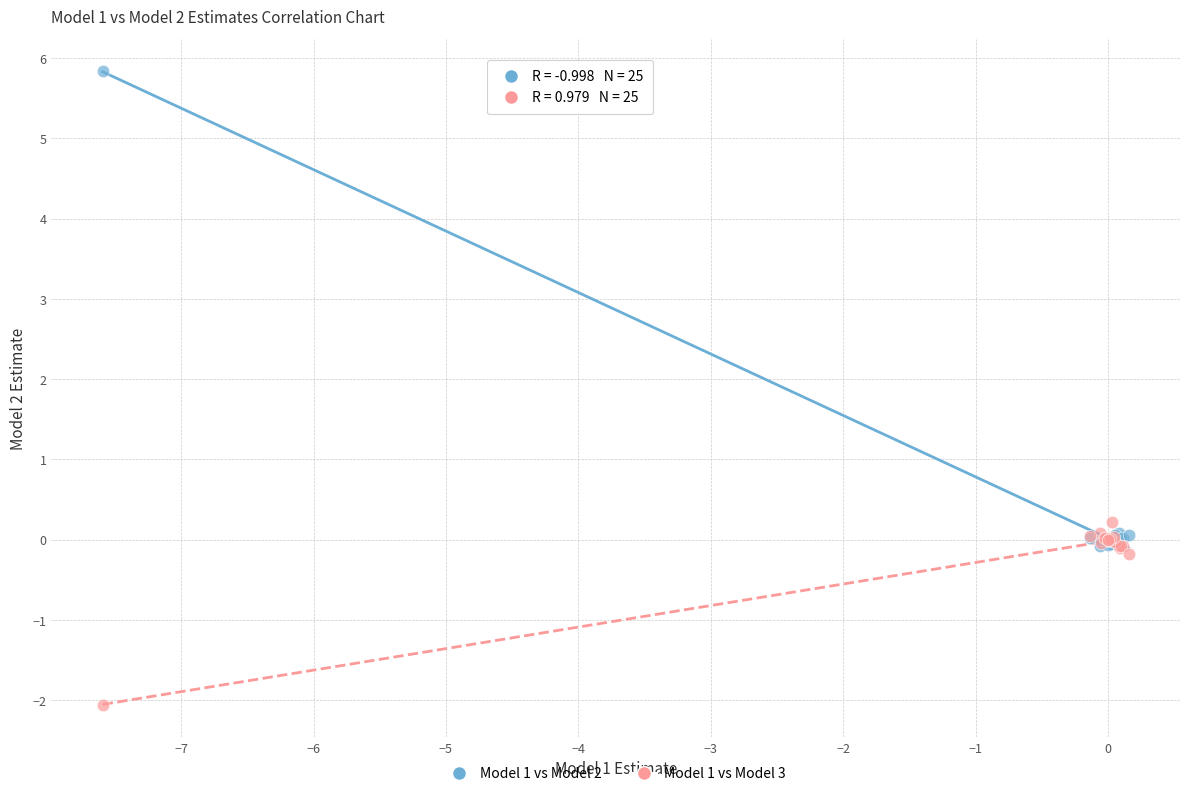

Which series contains the lowest Y value?

Model 1 vs Model 3